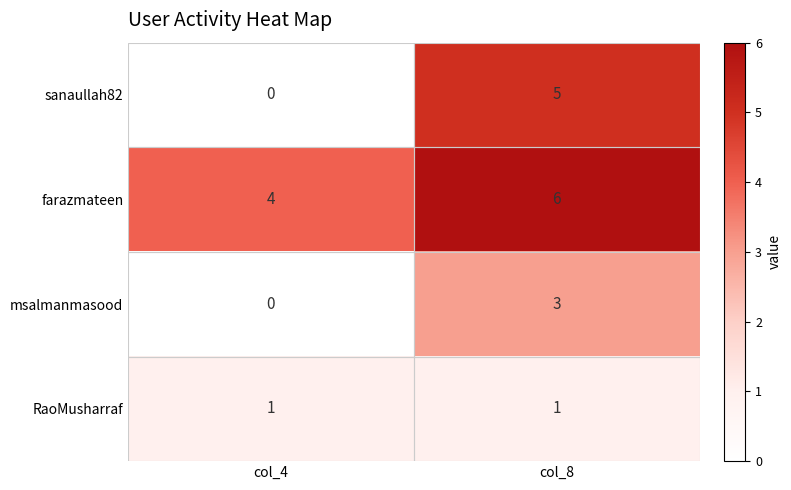

Which series has the widest spread of values?

sanaullah82